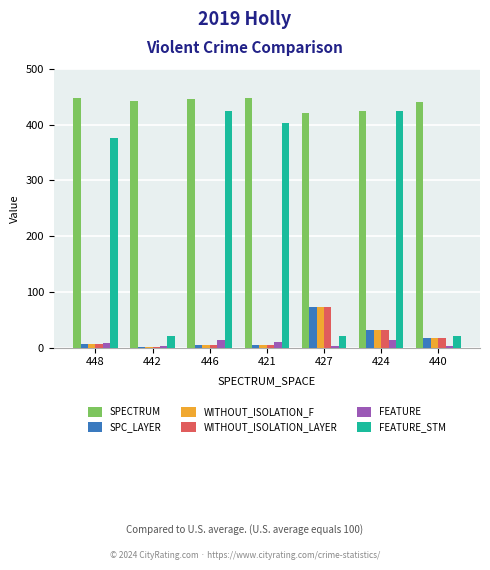

Count the number of categories in the chart.

7